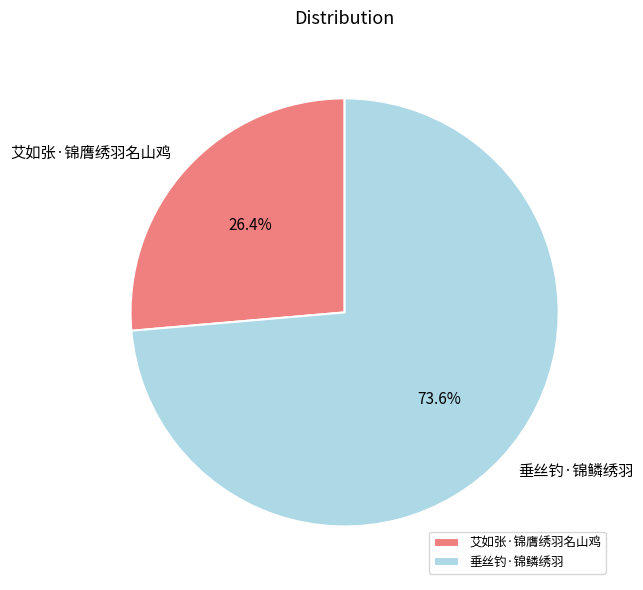

Rank the categories by value from highest to lowest.

垂丝钓·锦鳞绣羽, 艾如张·锦膺绣羽名山鸡